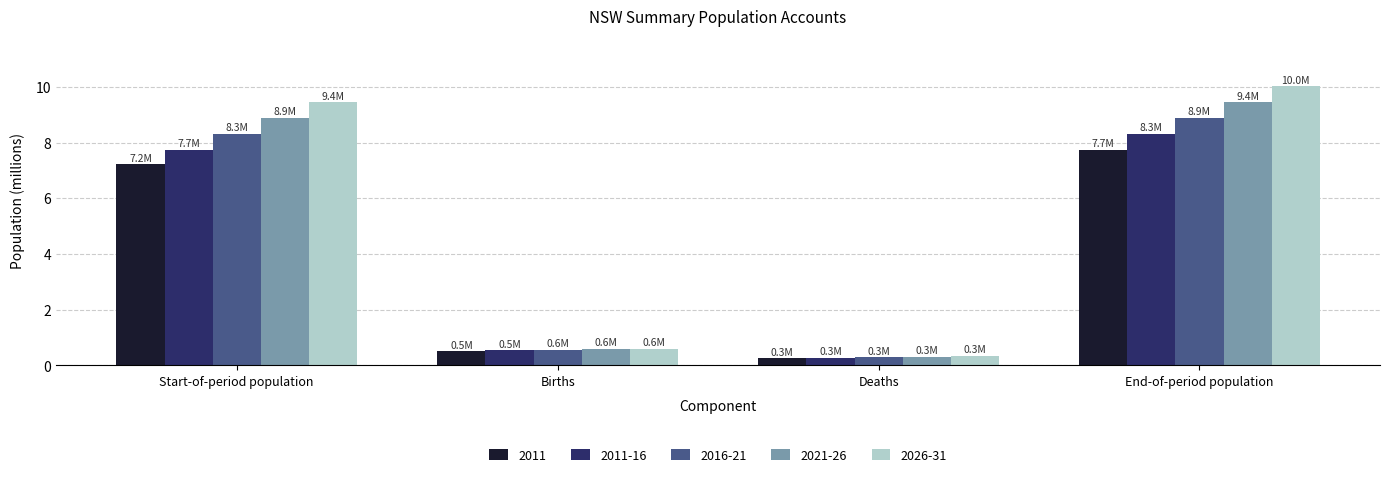

What is the difference between the highest and lowest values at Births?

0.1